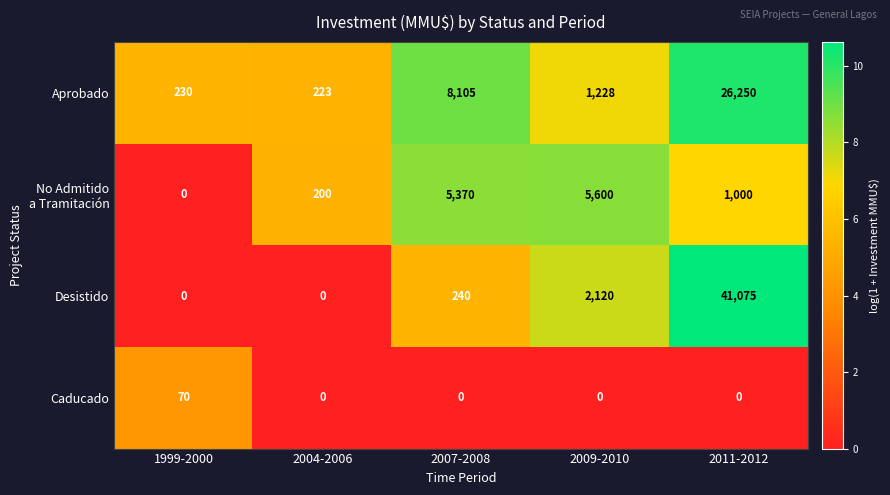

The Desistido series shows 15033 at 2011-2012. True or false?

False